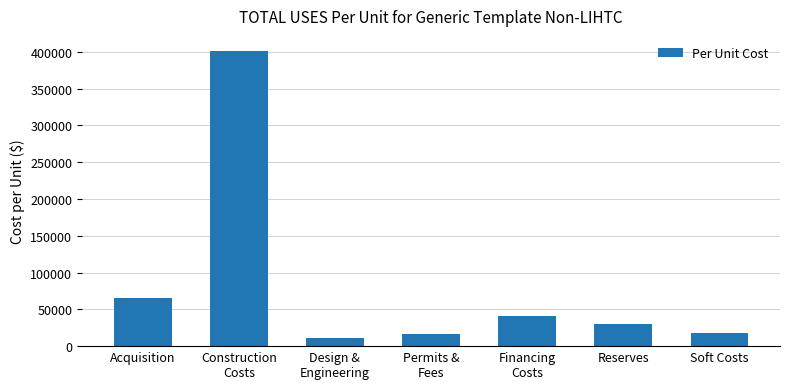

The value at Acquisition is 113934.0. True or false?

False